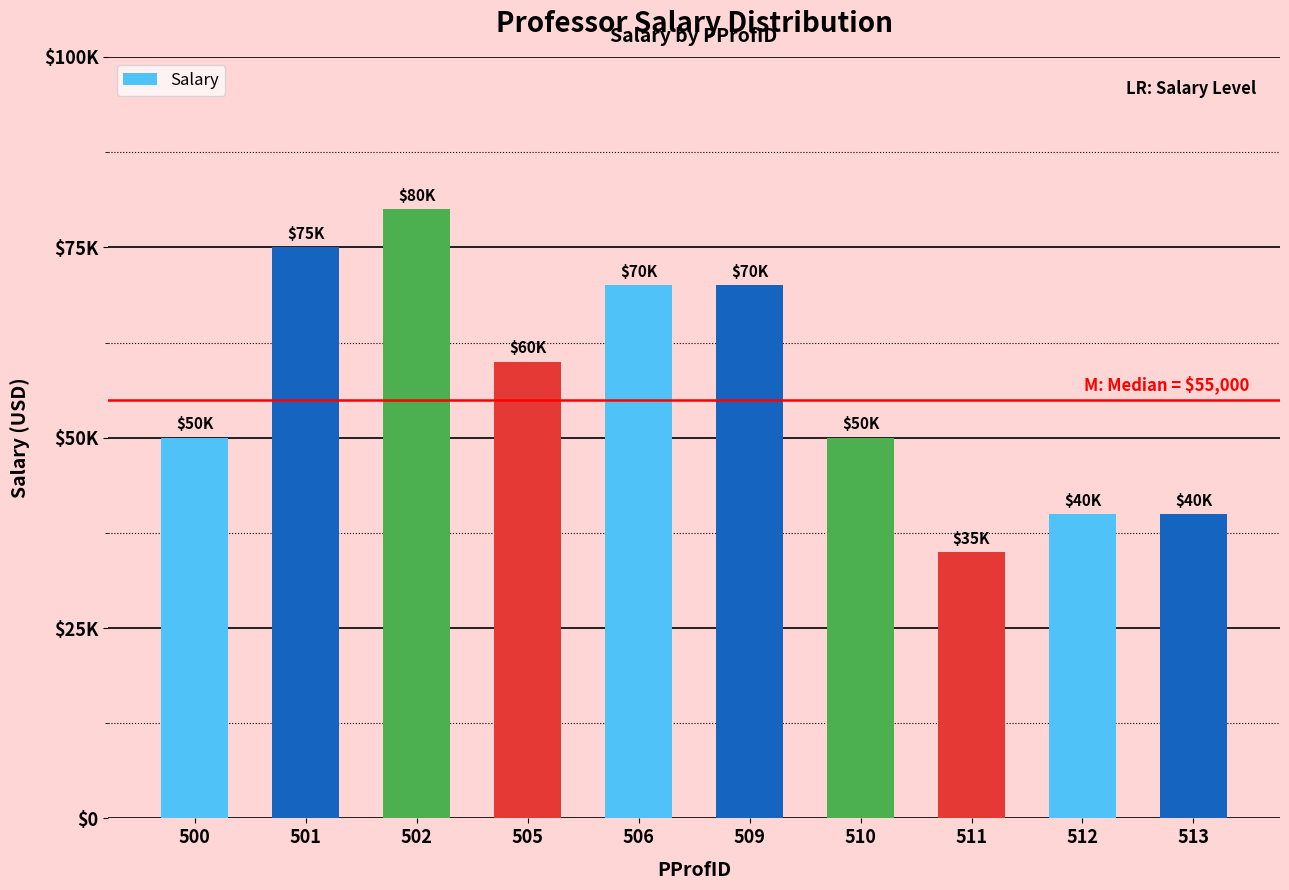

Where does the data first go above 60000?

501